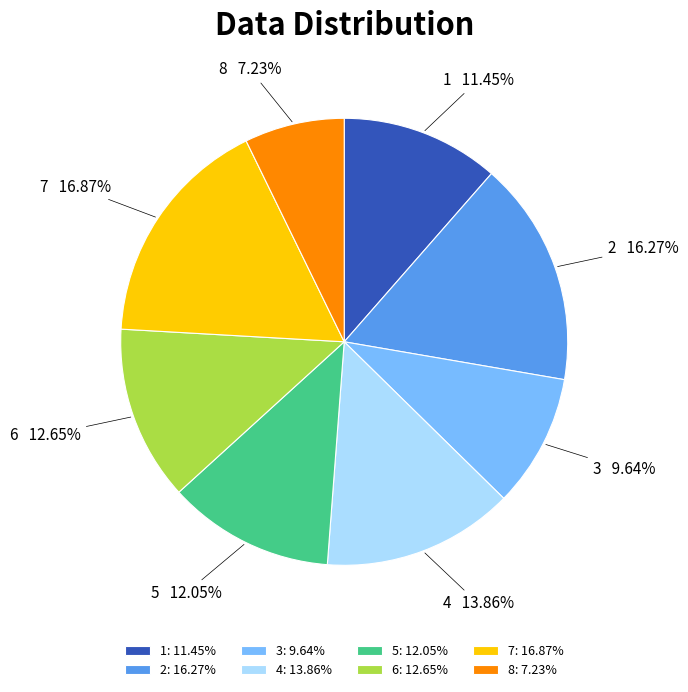

Which slice is the largest?

7